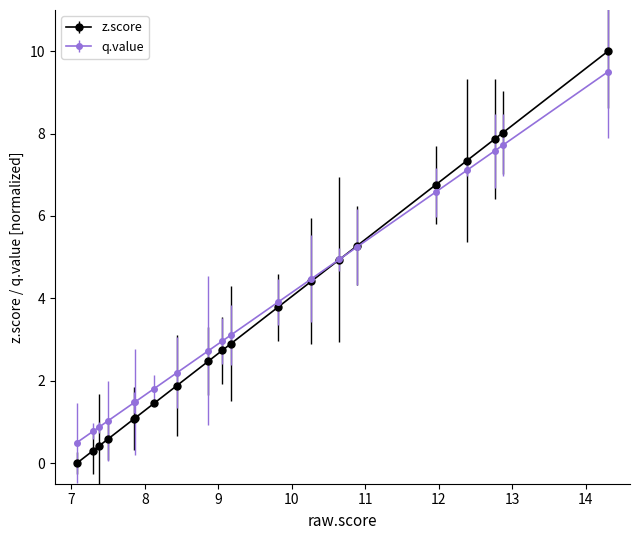

True or false: the data shows 0.6 at PRICKLE2.

False